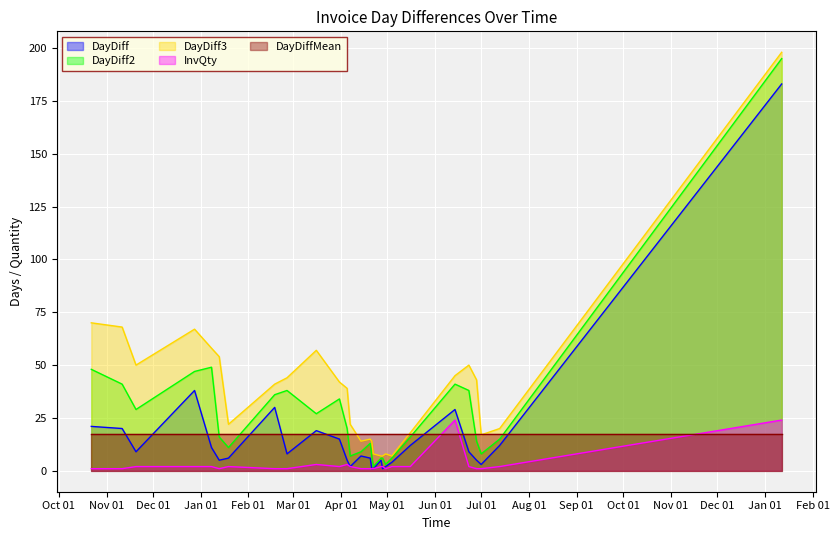

At which category is the sum across all series the highest?

2017-01-12